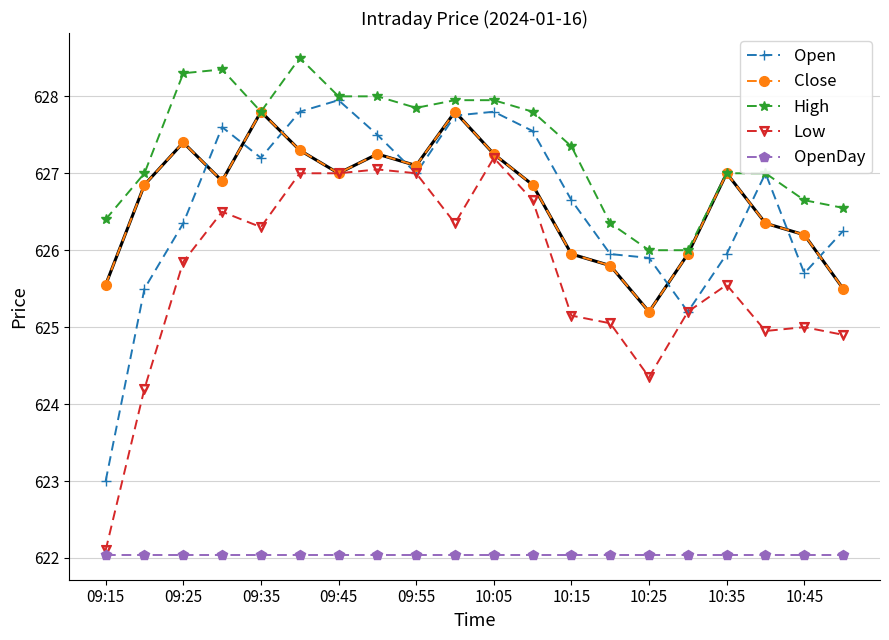

What is the lowest value of the Close series?

625.2